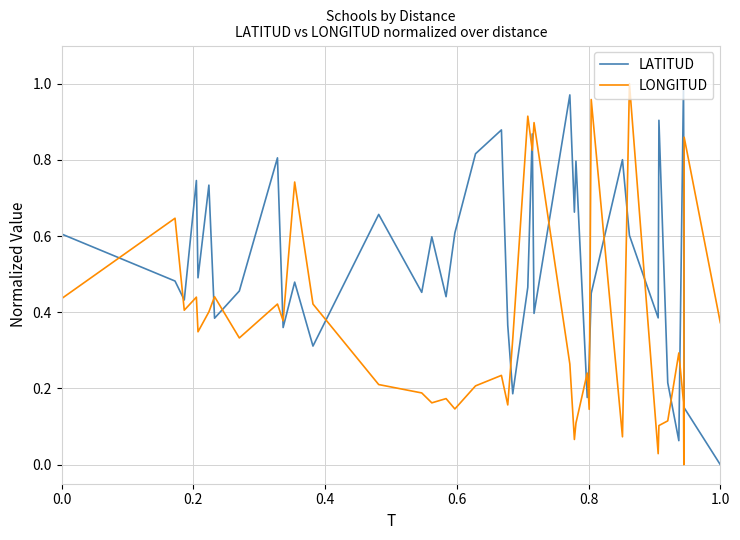

How many intersections are there between LONGITUD and LATITUD?

19